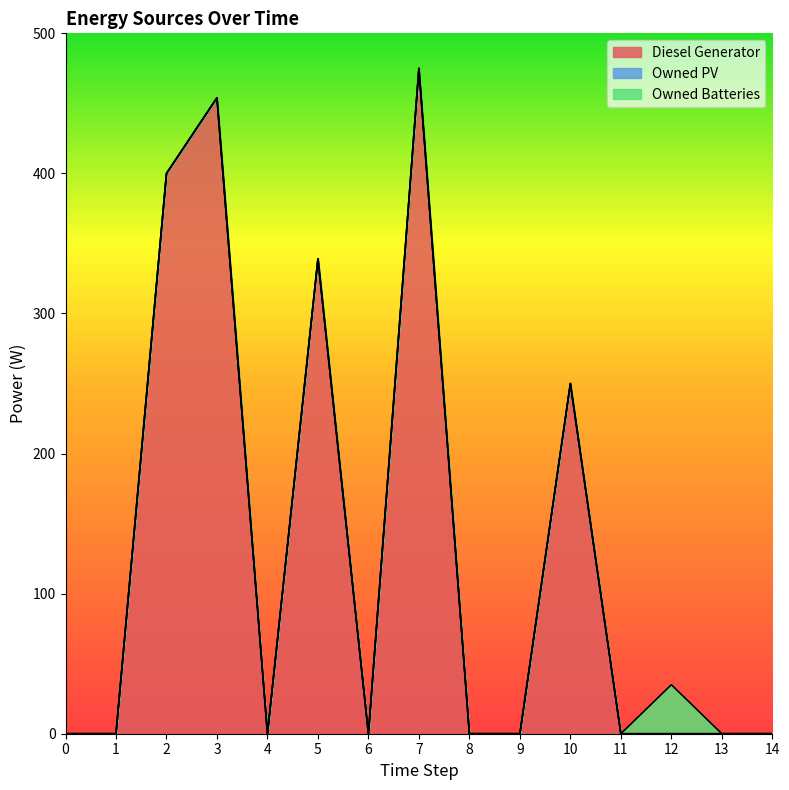

True or false: Owned PV has a value of 0 at 12.

True